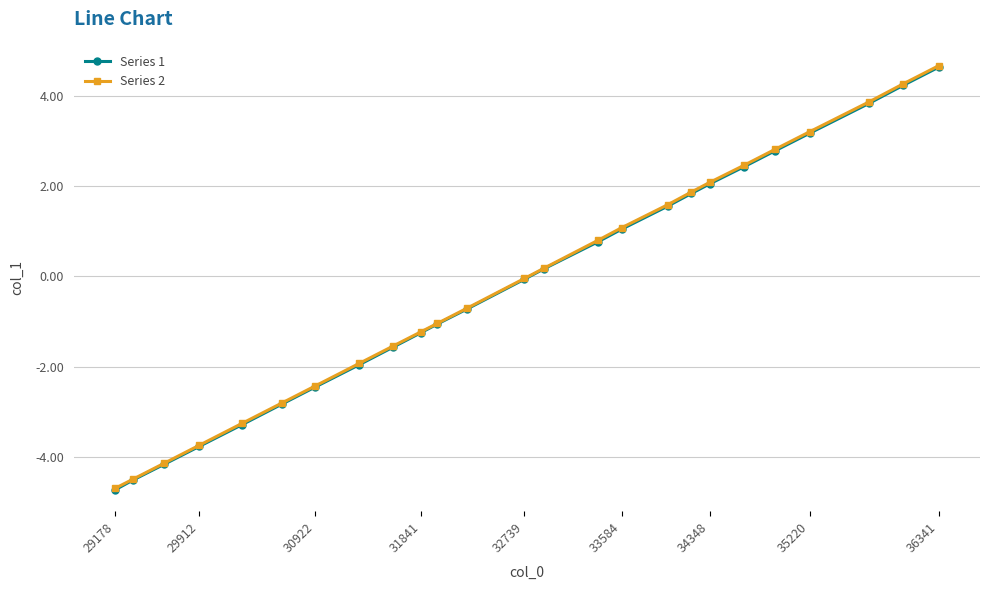

What is the minimum value for Series 2?

-4.7